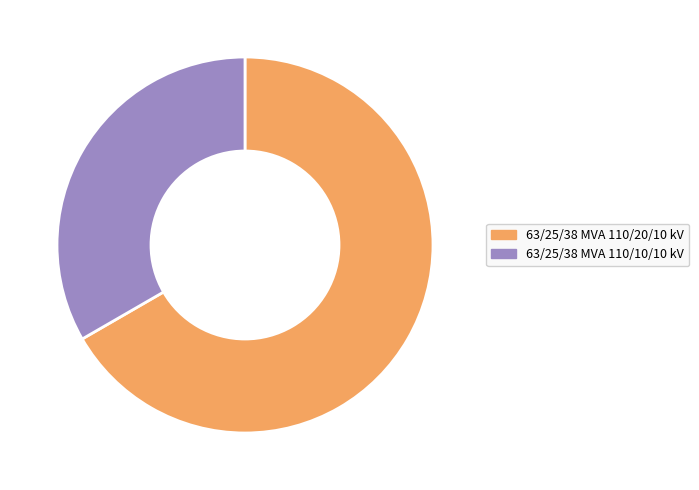

How many slices are in this pie chart?

2